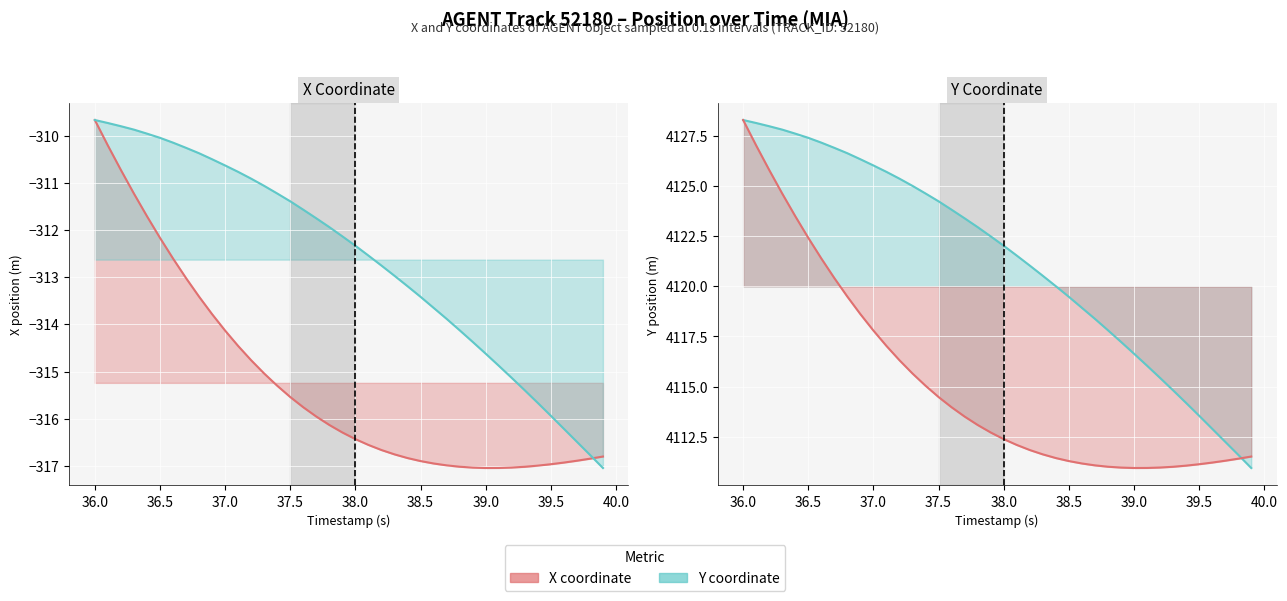

How many distinct data groups are displayed?

2